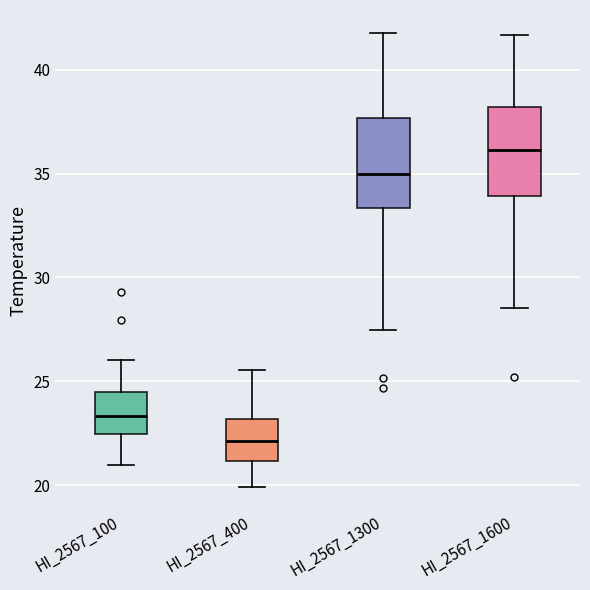

Reading left to right, transcribe this box plot: for each box, give where its median line is, the range the box spans, and where its two whiskers end, as read against the y-axis. The values are not printed on the chart, so give them approximately, as read against the axis.

HI_2567_100: median 23.5, box 22.5 to 24.5, whiskers 21.0 to 26.0
HI_2567_400: median 22.0, box 21.0 to 23.0, whiskers 20.0 to 25.5
HI_2567_1300: median 35.0, box 33.5 to 37.5, whiskers 27.5 to 42.0
HI_2567_1600: median 36.0, box 34.0 to 38.0, whiskers 28.5 to 41.5